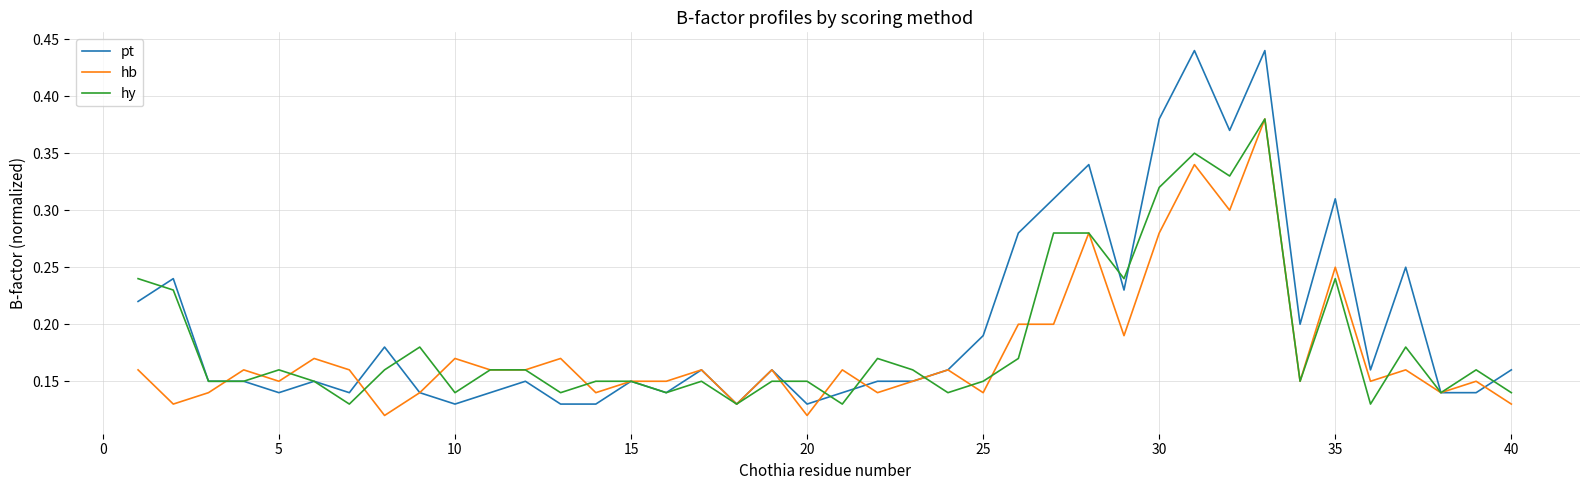

Which series has the largest range (max minus min)?

pt